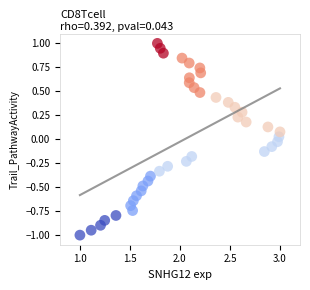

What is the range of Y values (max minus min)?

2.0